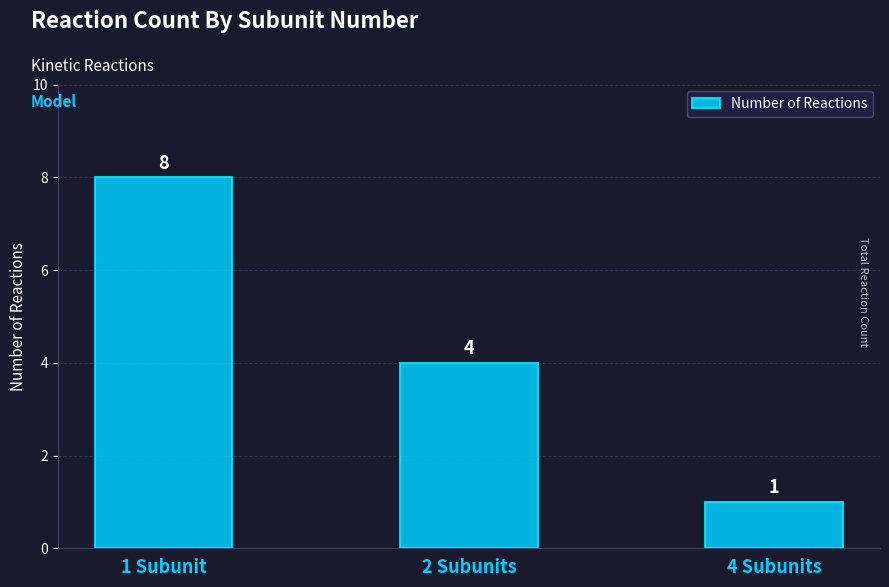

What is the sum of the values at 1 Subunit and 2 Subunits?

12